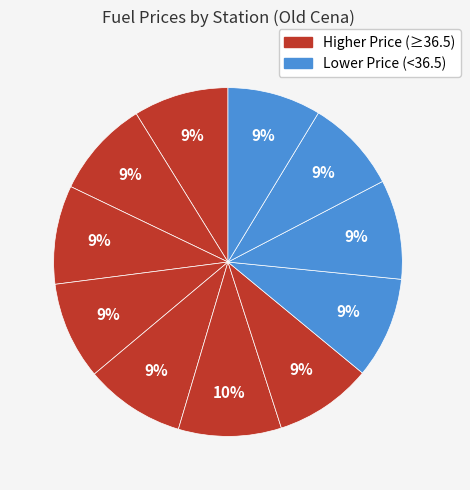

Count the number of slices in the pie.

11